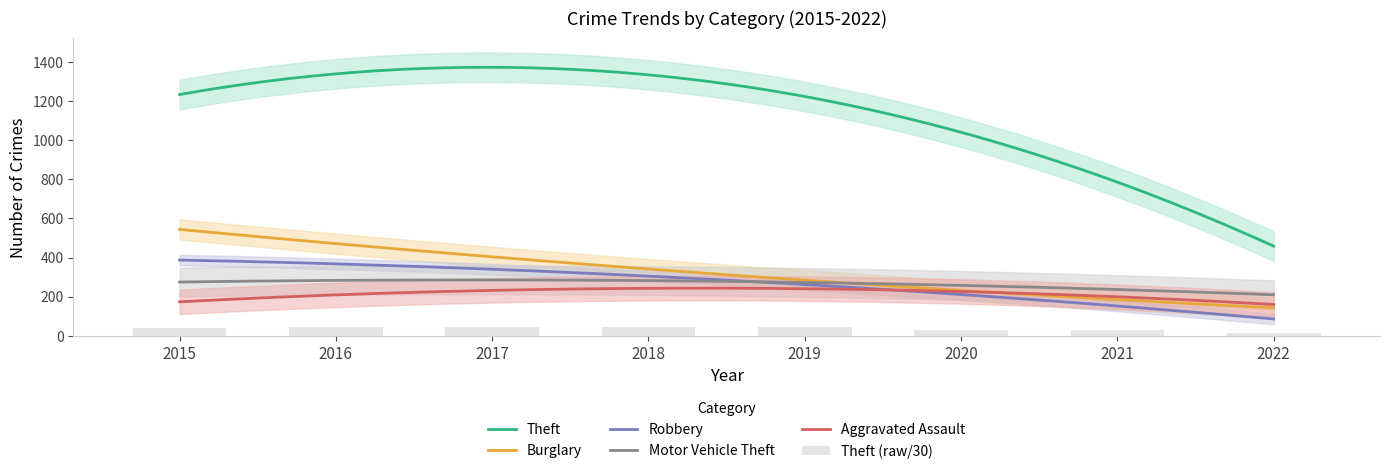

True or false: Motor Vehicle Theft and Theft intersect in this chart.

False